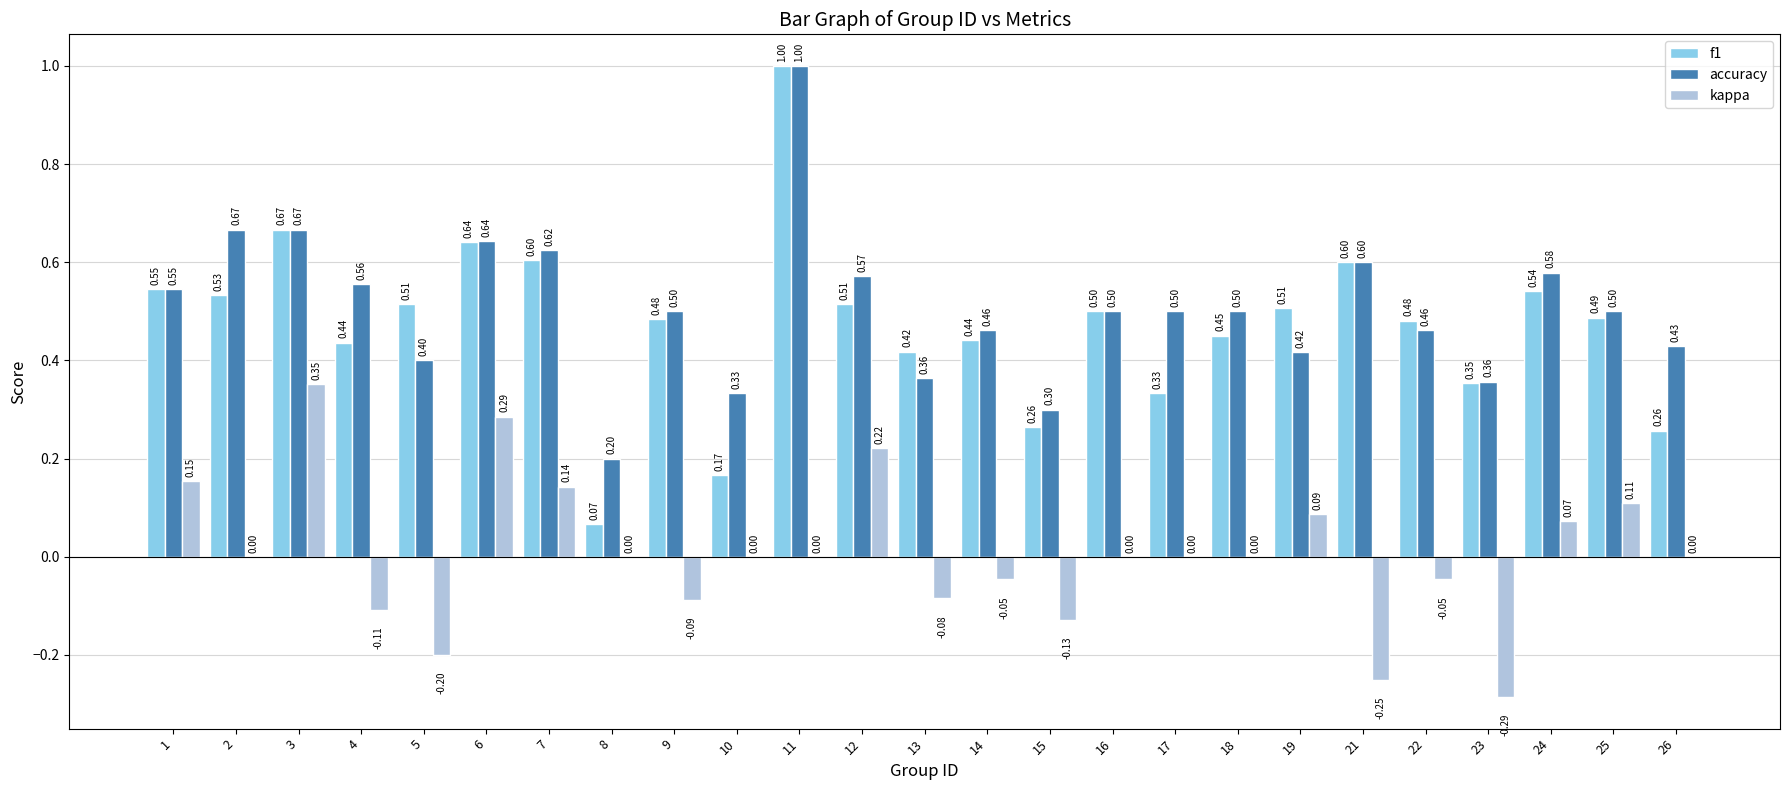

Which category has the highest value in the f1 series?

11